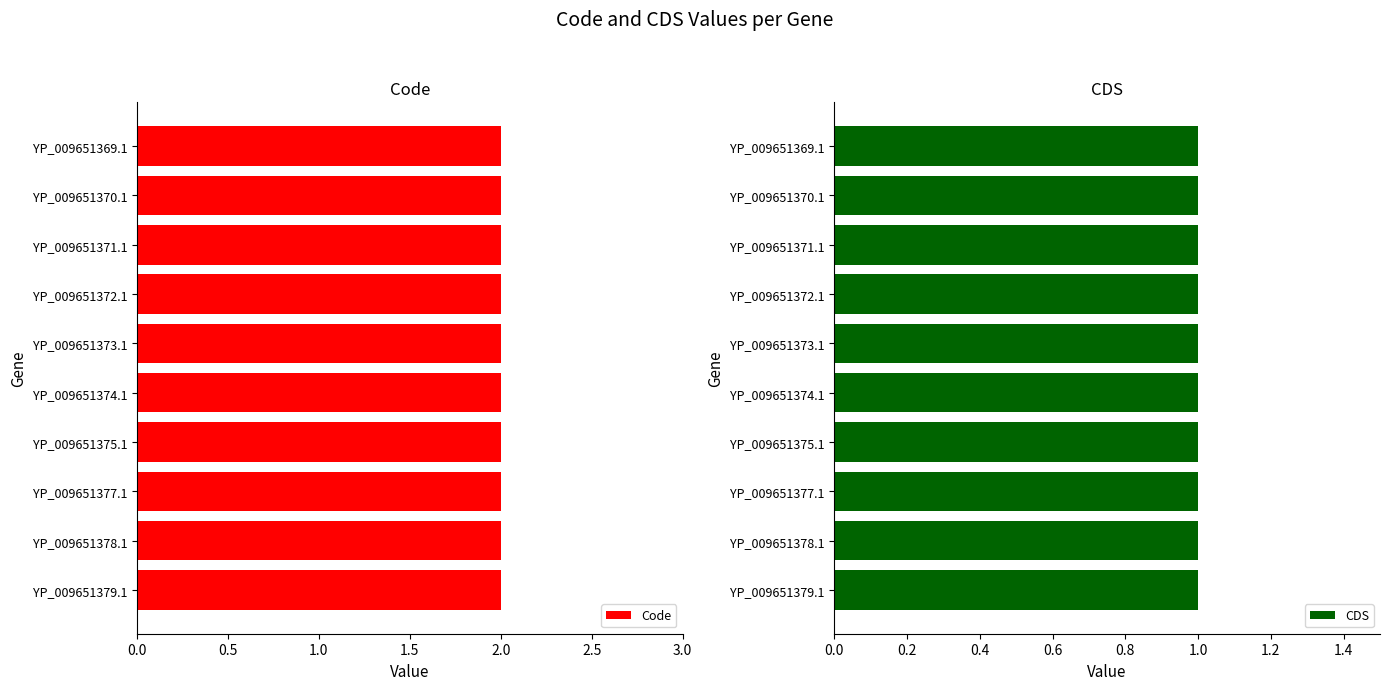

What is the sum of the Code values at YP_009651372.1 and YP_009651373.1?

4